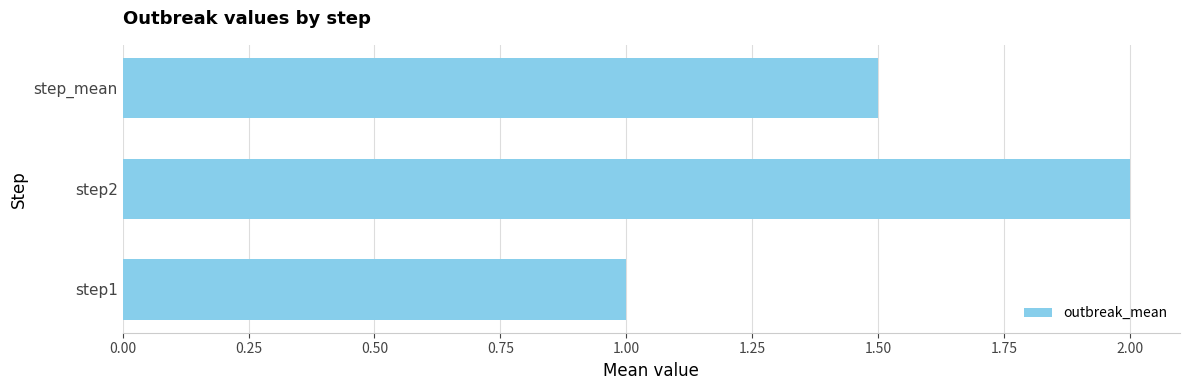

Does the chart contain any negative values?

No